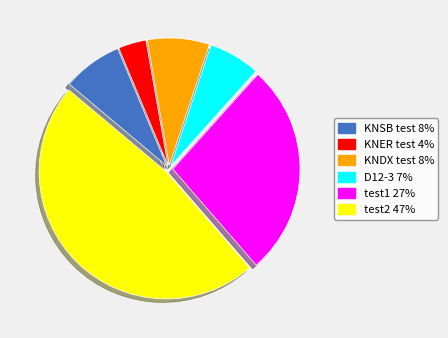

Is KNER test the majority of the pie?

No